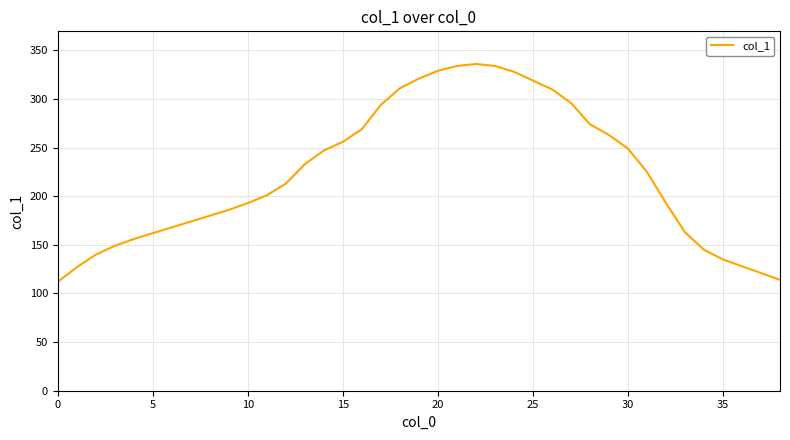

What is the maximum value shown in the chart?

336